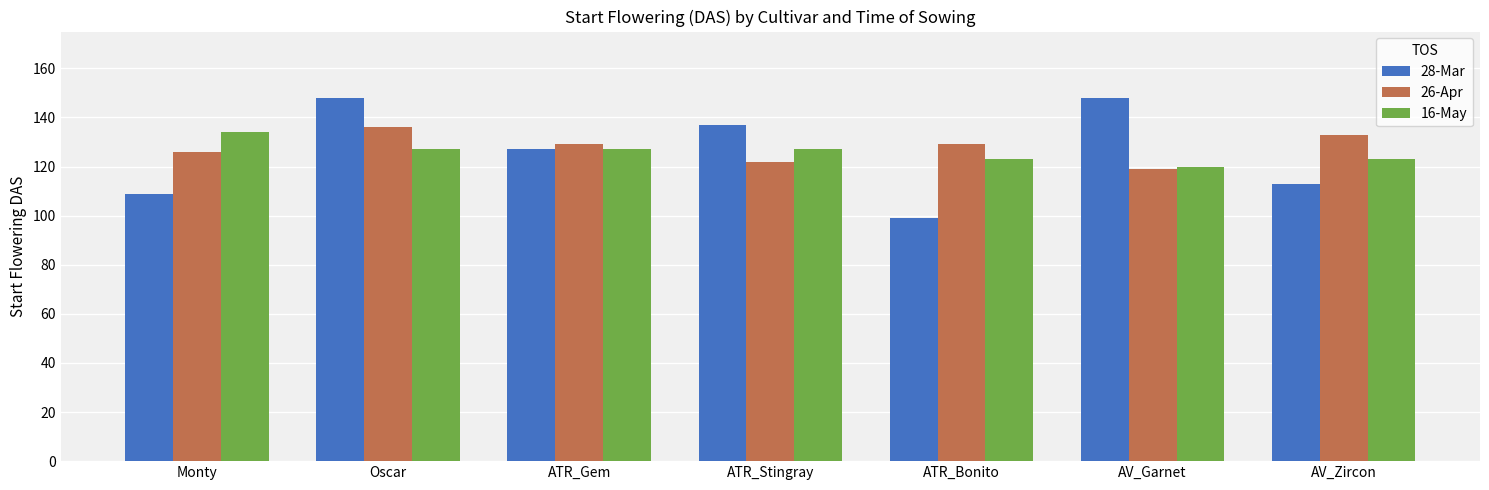

Is it true that 16-May equals 127 at ATR_Gem?

True